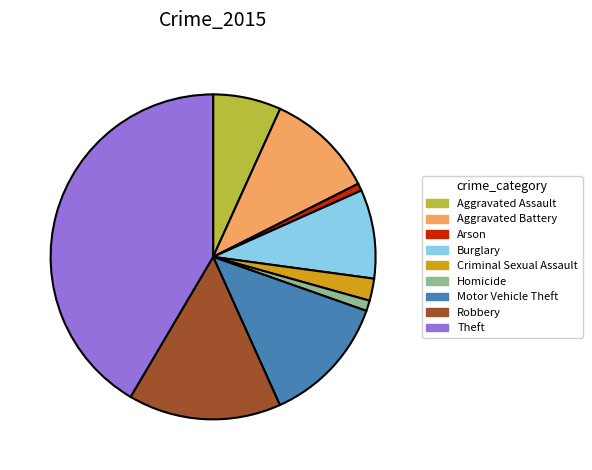

Combined, do Arson and Motor Vehicle Theft account for over 50%?

No